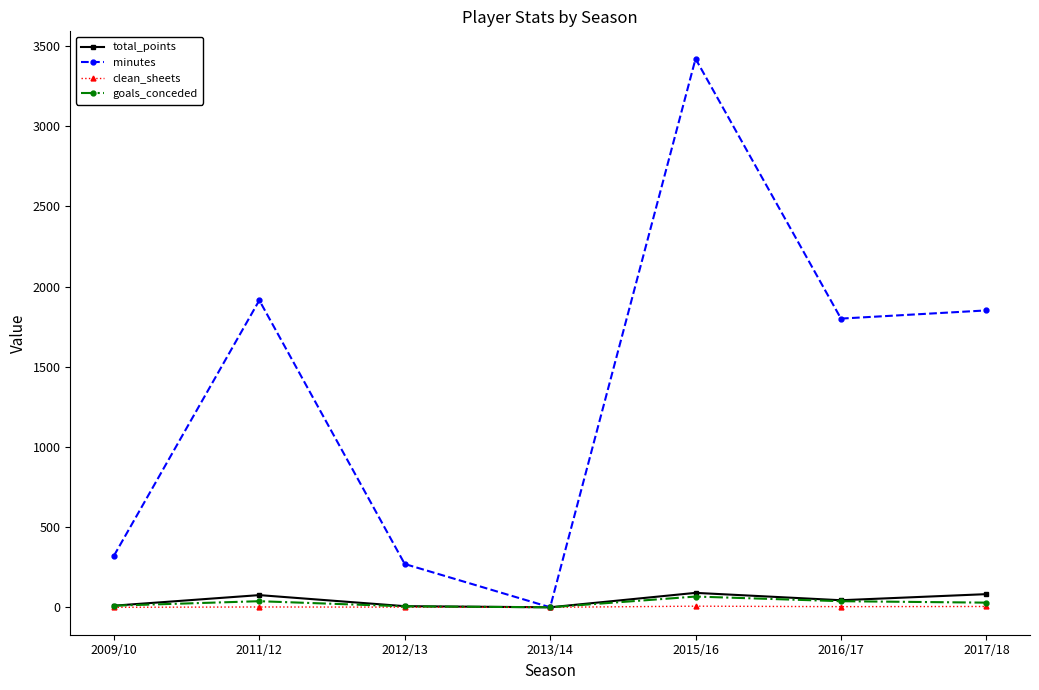

Which series has the largest total across all categories?

minutes